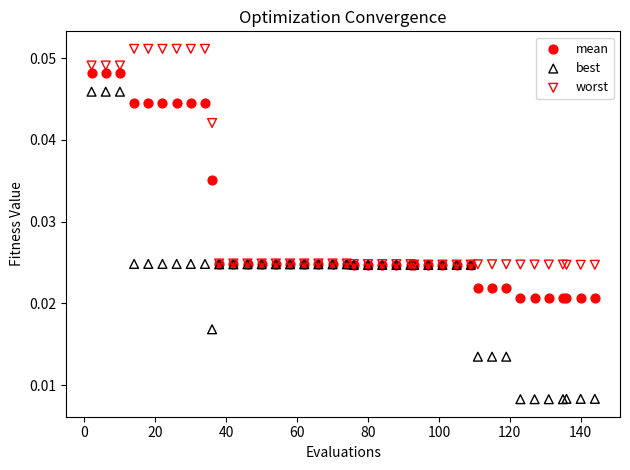

Which series reaches the minimum Y coordinate?

best